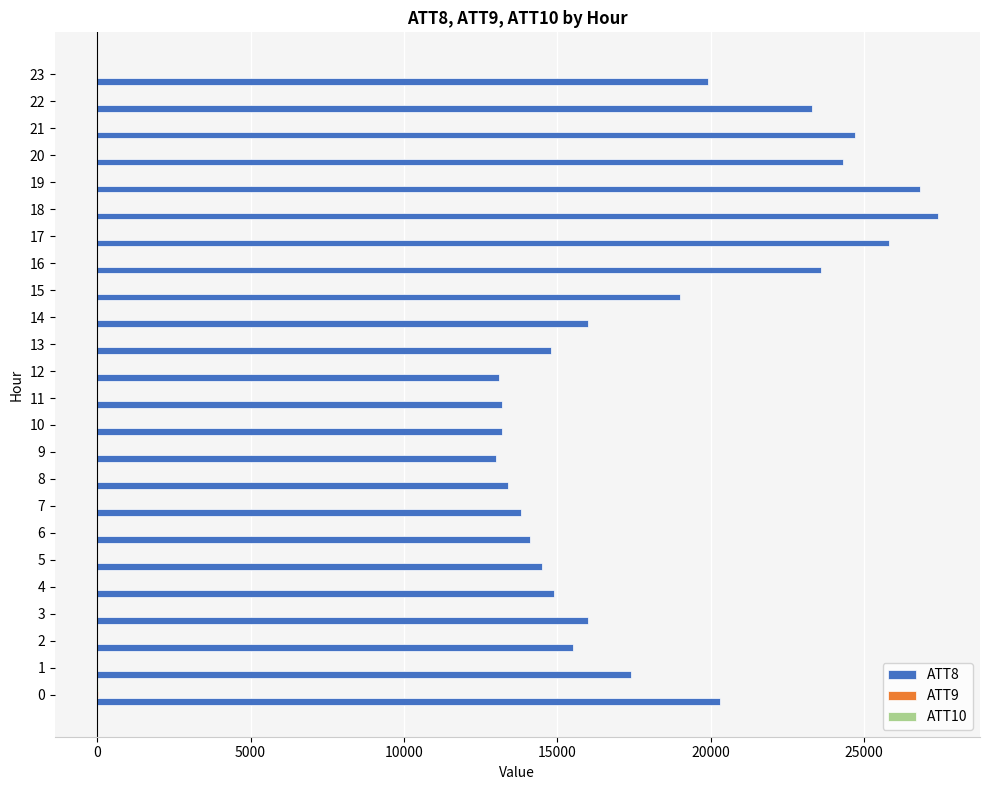

Which series has the largest total across all categories?

ATT8